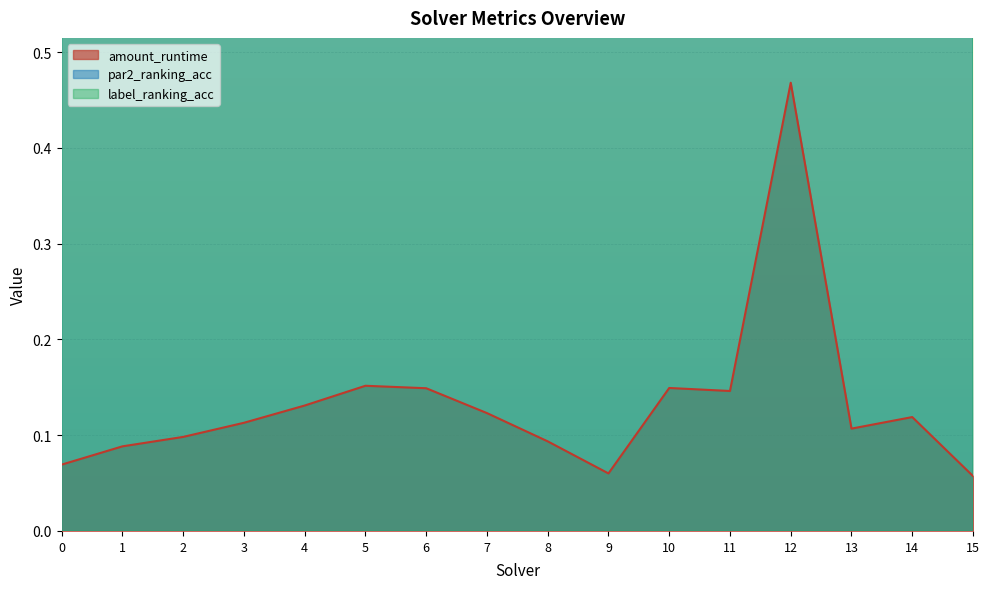

Which series has the largest range (max minus min)?

amount_runtime